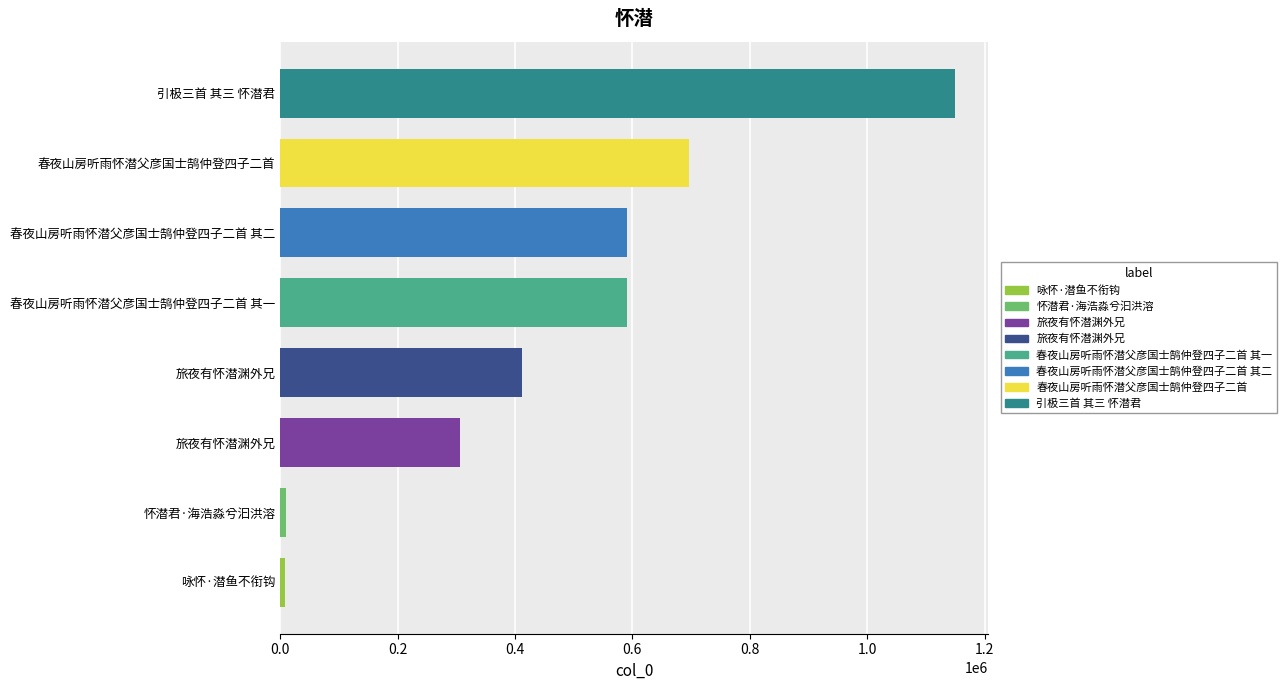

How many data points are less than 591733?

4